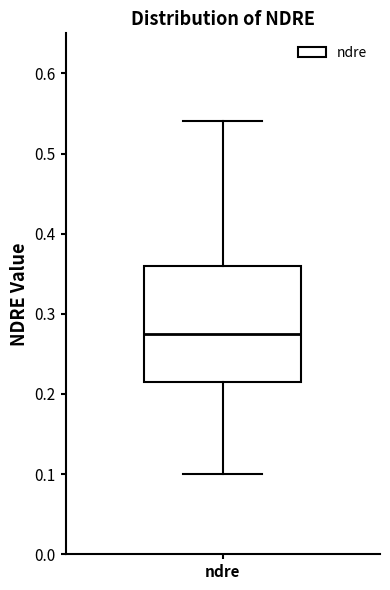

Where is the lower edge of the box for ndre on the y-axis? The values are not printed on the chart, so give them approximately, as read against the axis.

0.22